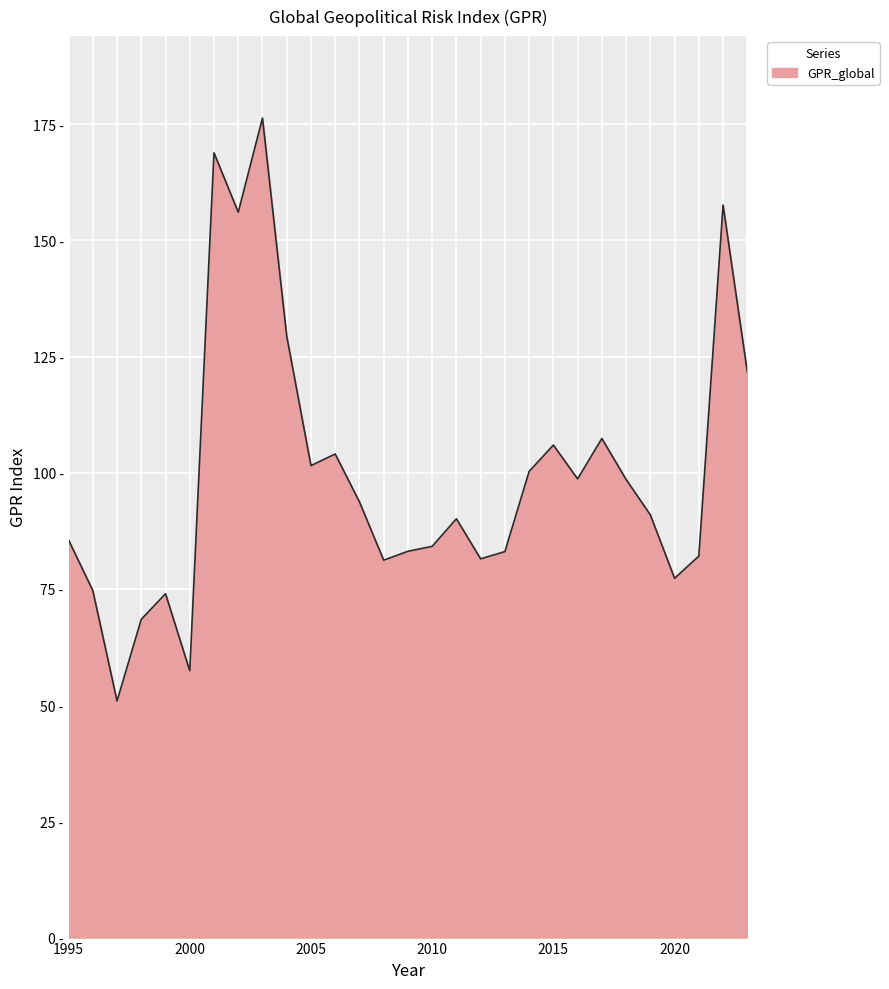

Reading left to right, extract all data points from this chart.

85.5	74.7	50.9	68.5	74.0	57.4	168.8	156.0	176.3	129.4	101.5	104.0	93.7	81.2	83.1	84.2	90.1	81.5	83.0	100.3	106.0	98.7	107.4	98.6	90.9	77.3	82.1	157.6	121.7